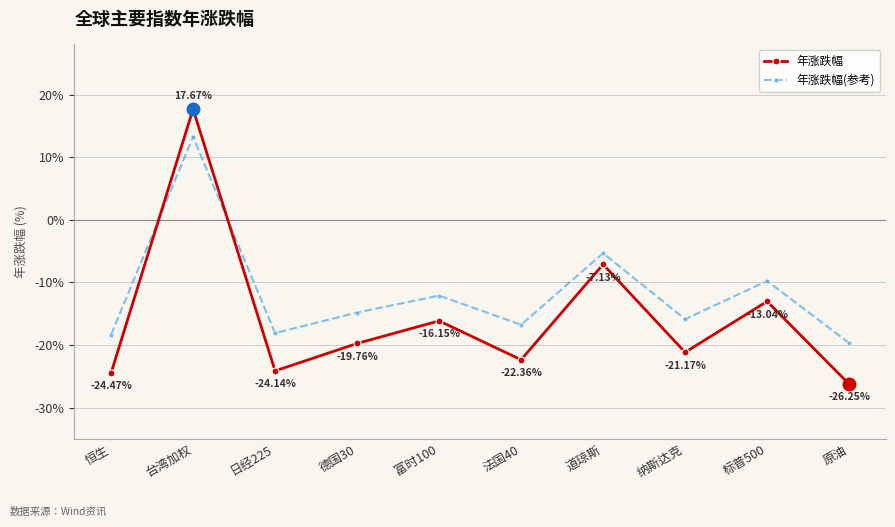

Is this an area chart (filled region under the line)?

No